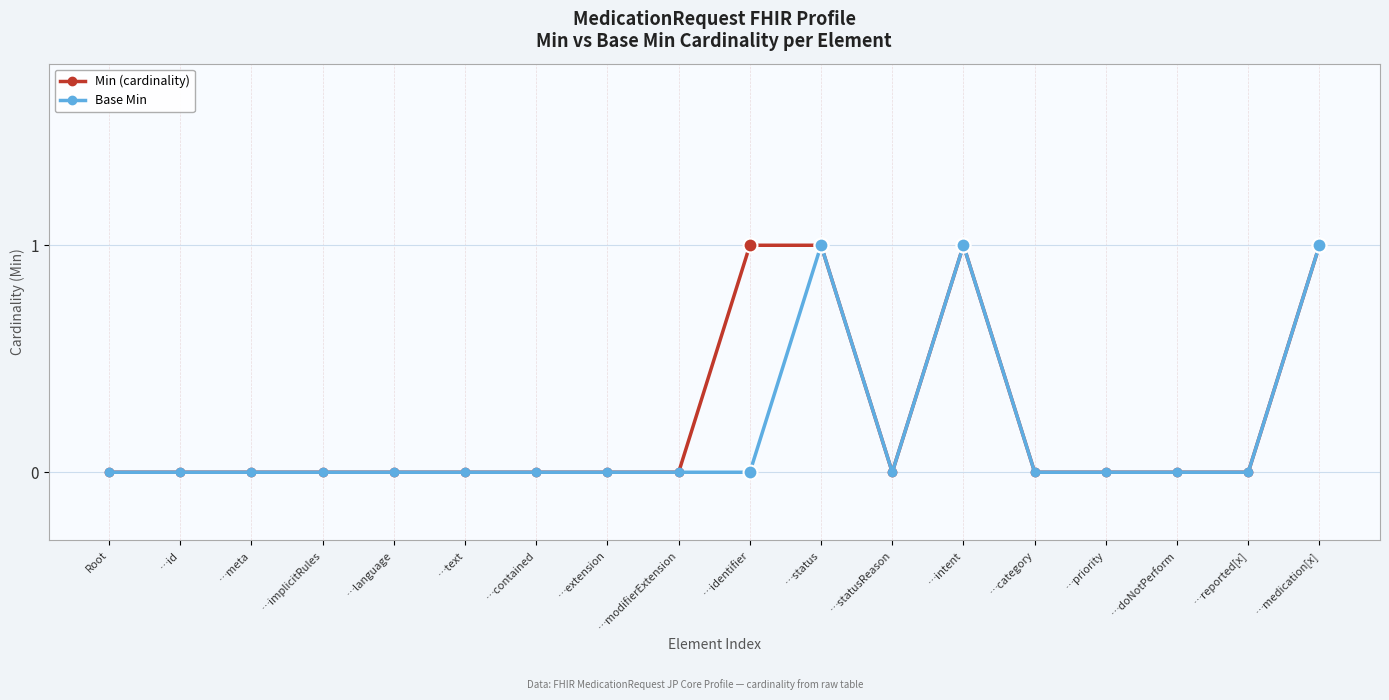

At …identifier, list the series in order from smallest to largest.

Base Min, Min (cardinality)